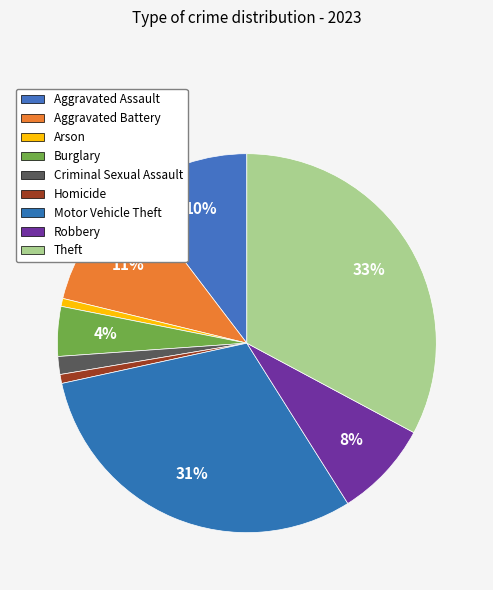

Is there any slice that represents more than half of the pie?

No